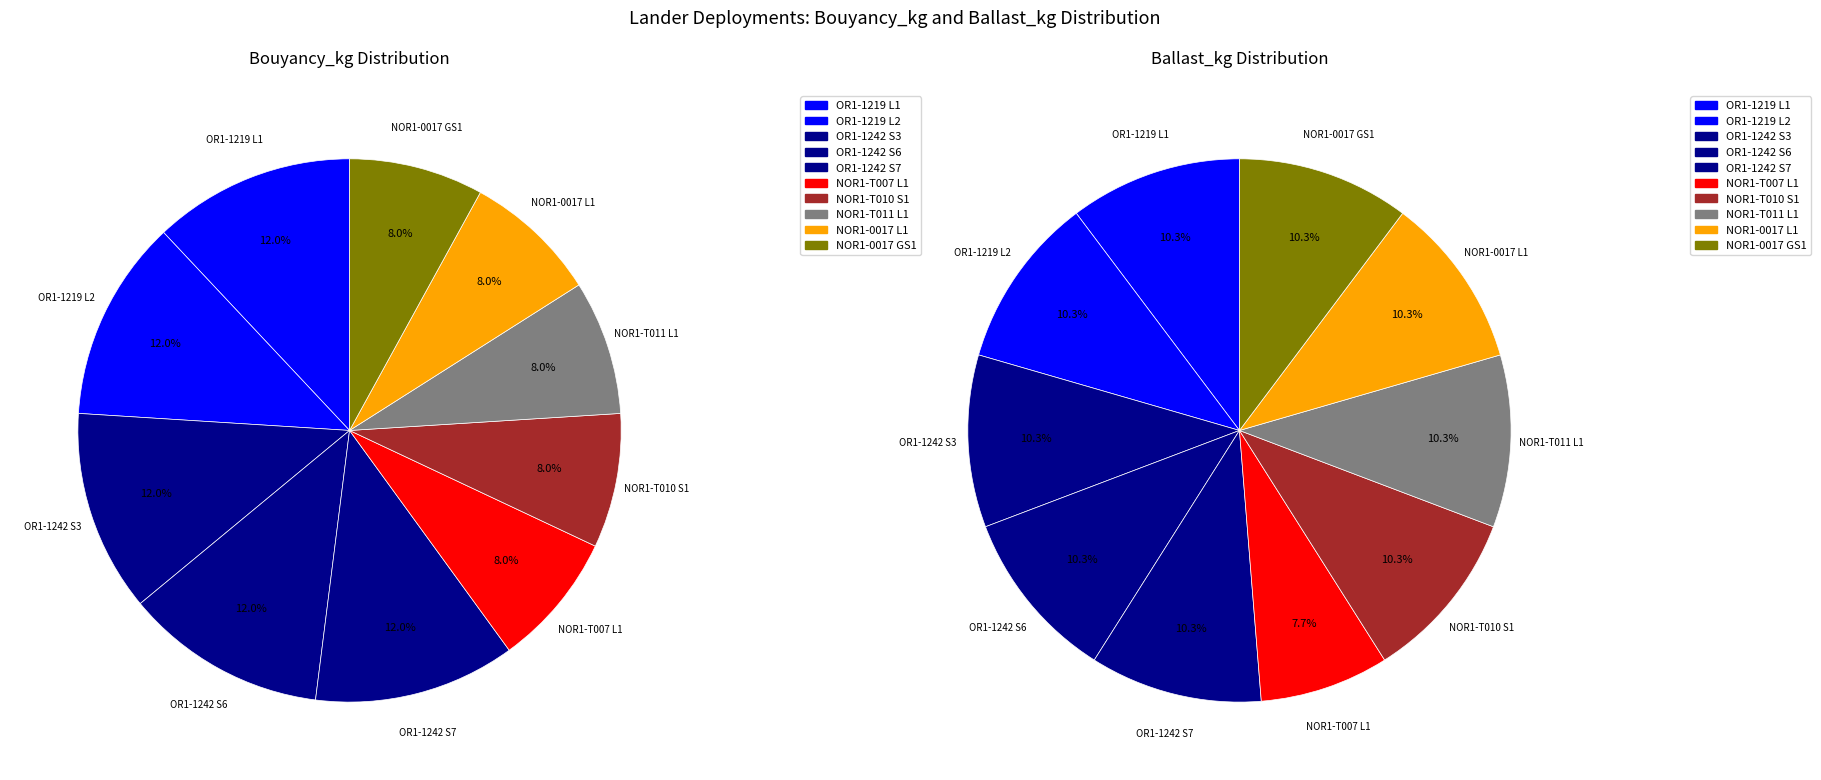

What is the change in value from OR1-1242 S3 to NOR1-T011 L1?

-150